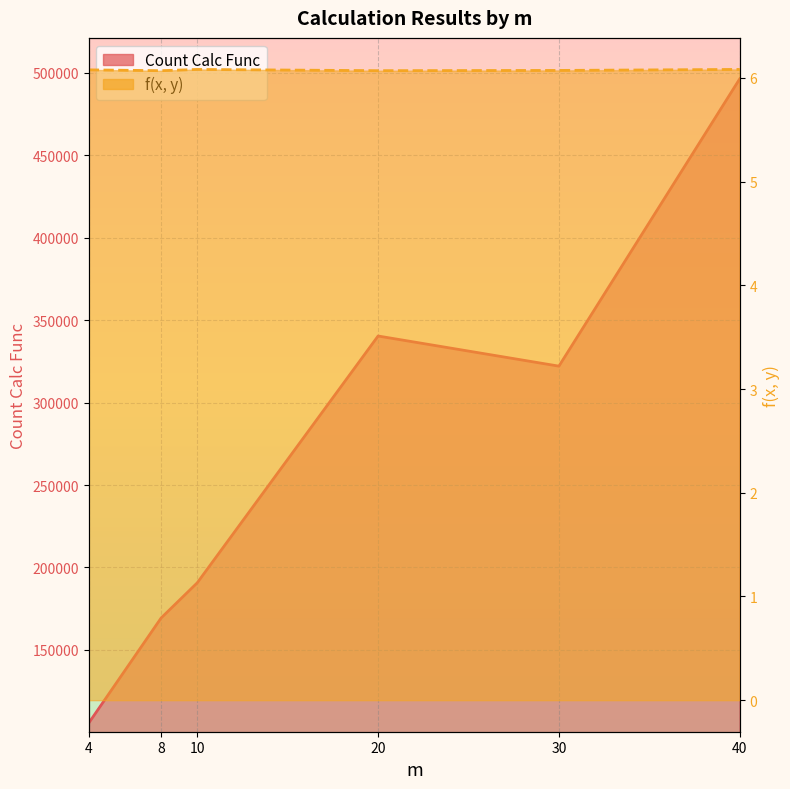

True or false: f(x, y) has more than 1 points higher than both neighbors.

False